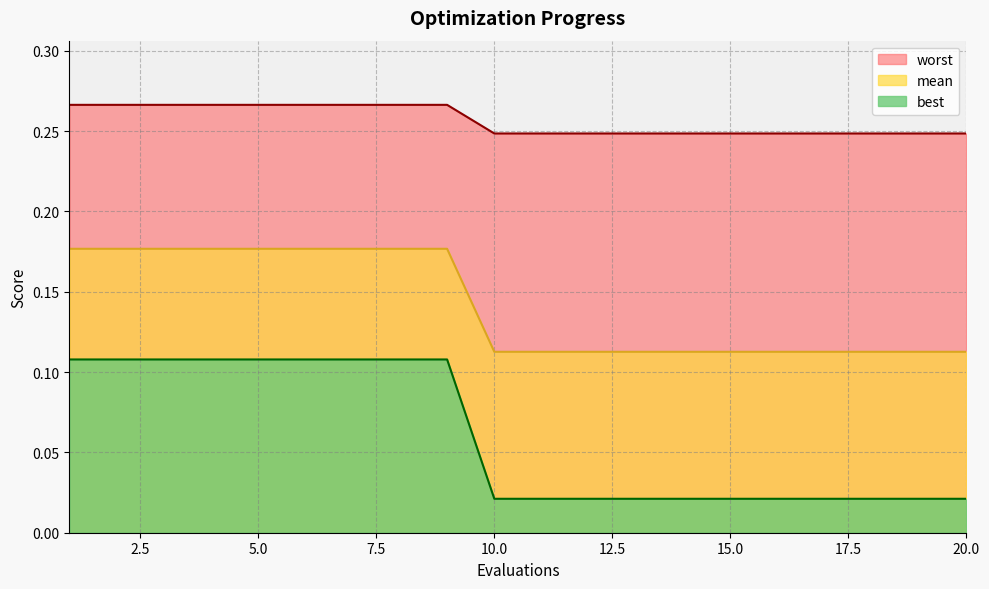

Where is worst nearest to the value 0?

10